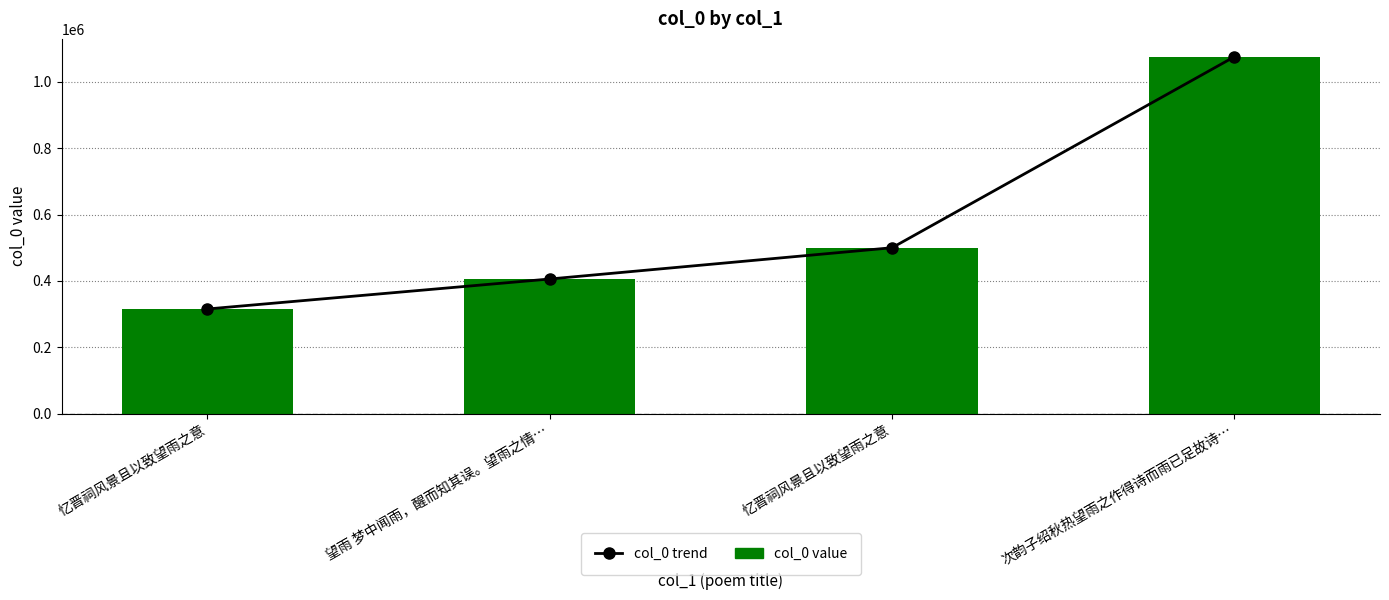

How many col_0 trend values are between 405763 and 1076075?

3